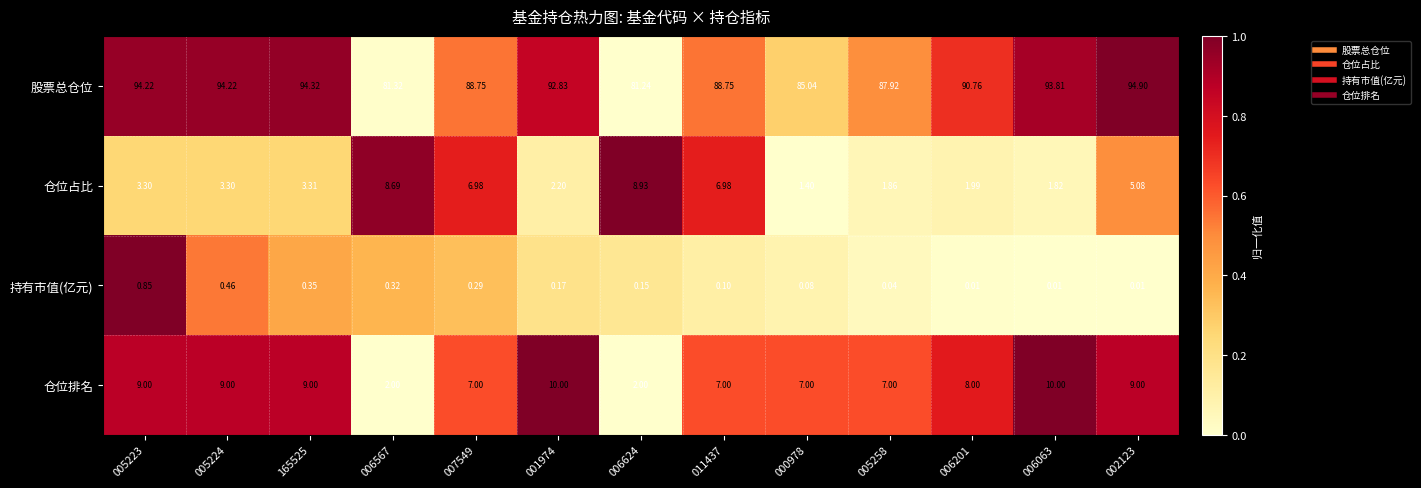

Rank the series by their maximum value, from lowest to highest.

持有市值(亿元), 仓位占比, 仓位排名, 股票总仓位